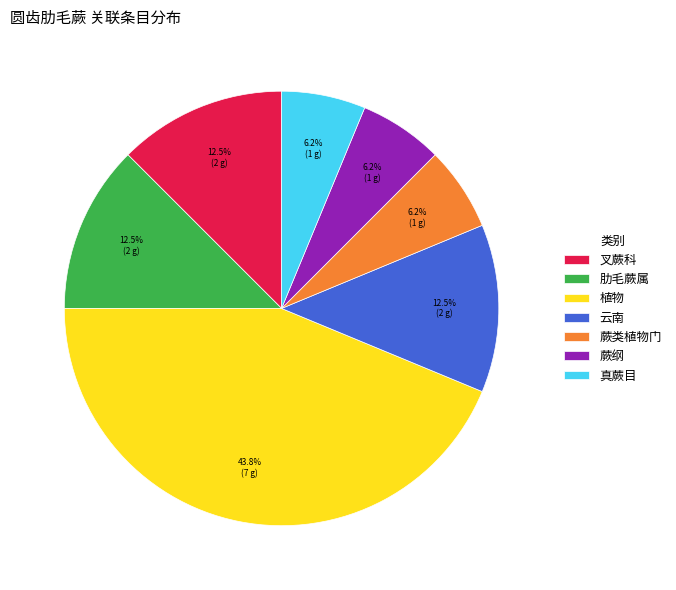

True or false: 蕨纲 accounts for 1% of the total.

False